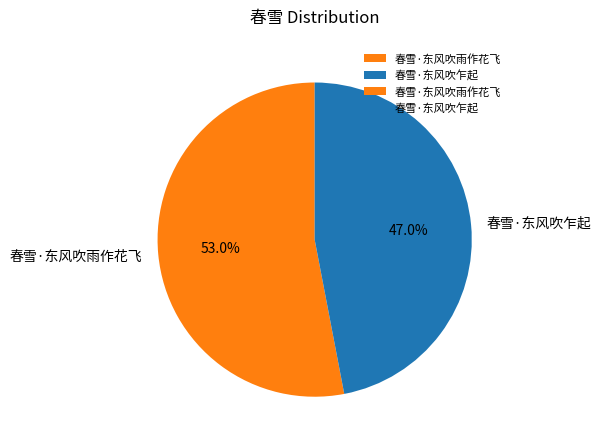

To the nearest percent, what is the average slice percentage?

50%